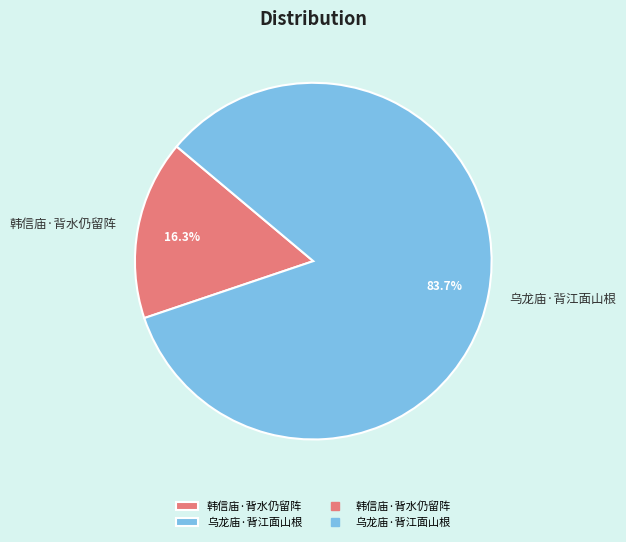

To the nearest percent, what is the difference between the largest and smallest slice percentages?

67%